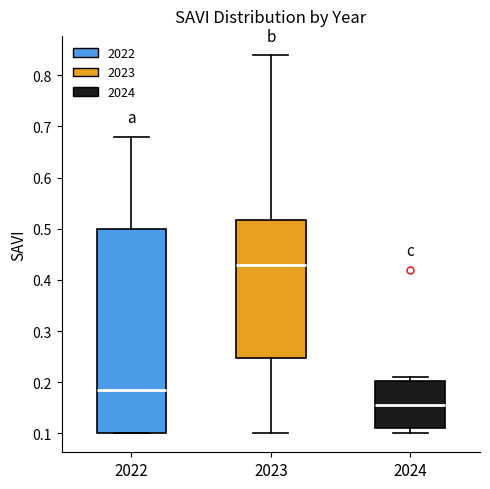

Which box has the highest median line?

2023